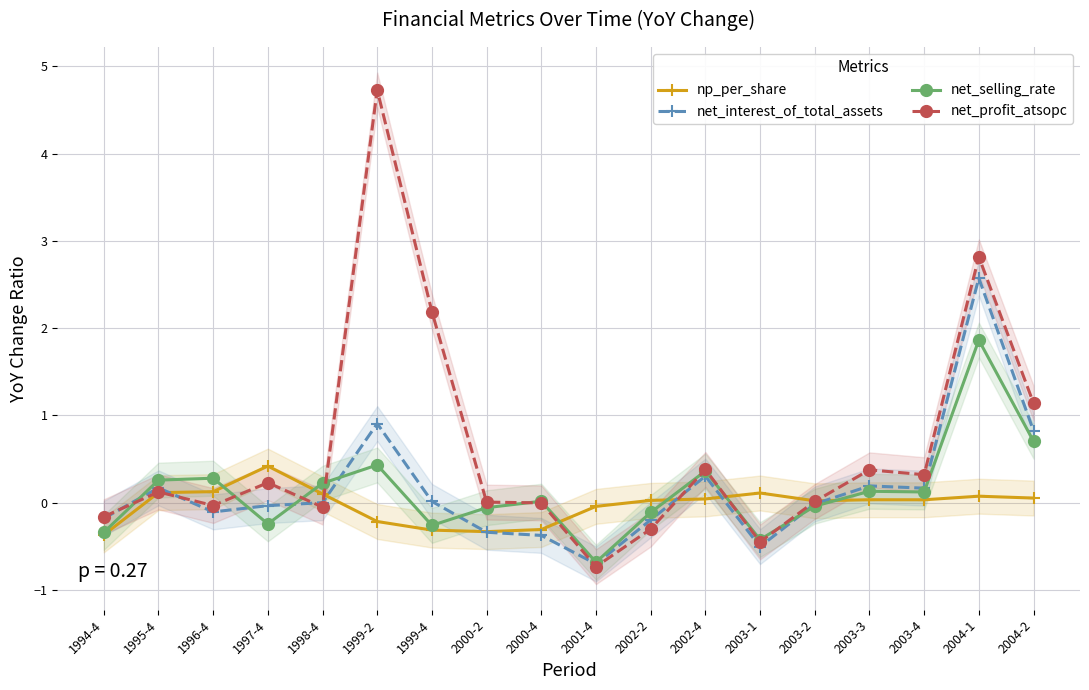

Where is the first local minimum for net_interest_of_total_assets?

1996-4